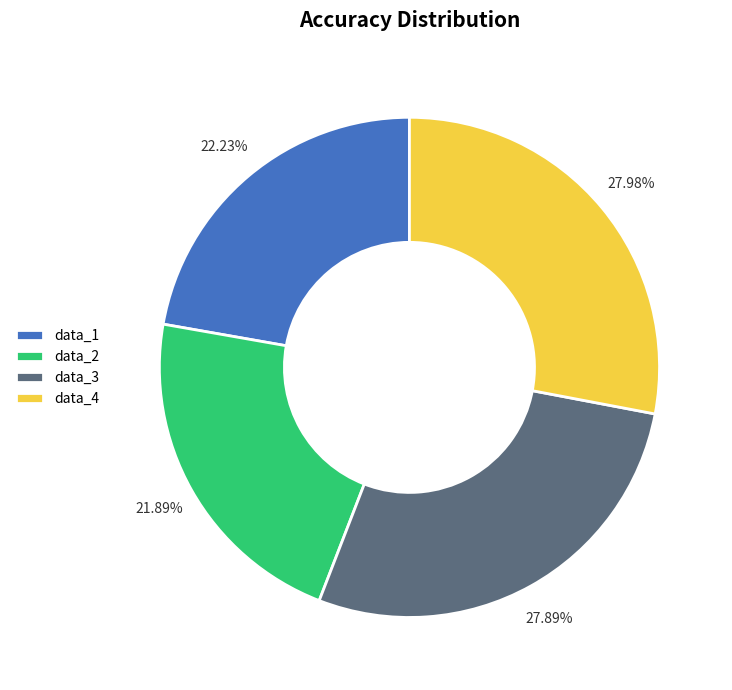

Combined, do data_2 and data_3 account for over 50%?

No